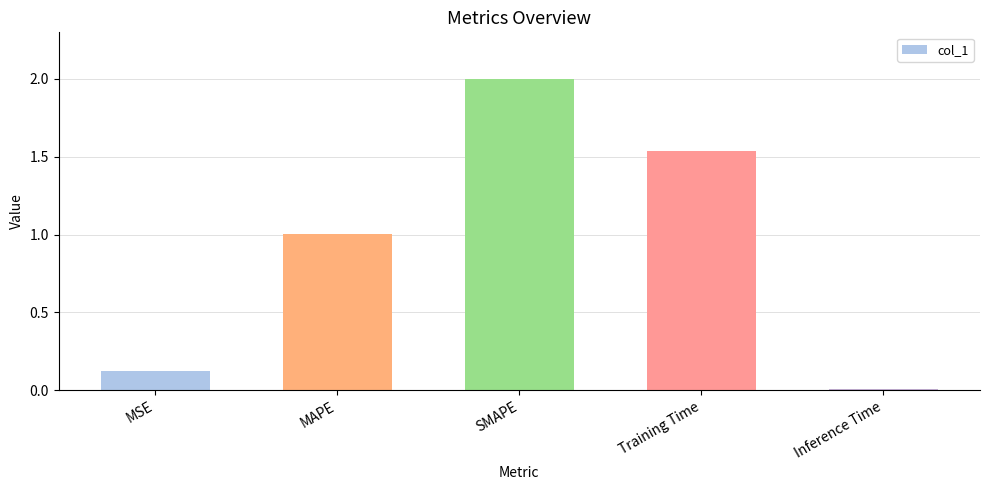

What is the label of the 4th bar from the right?

MAPE